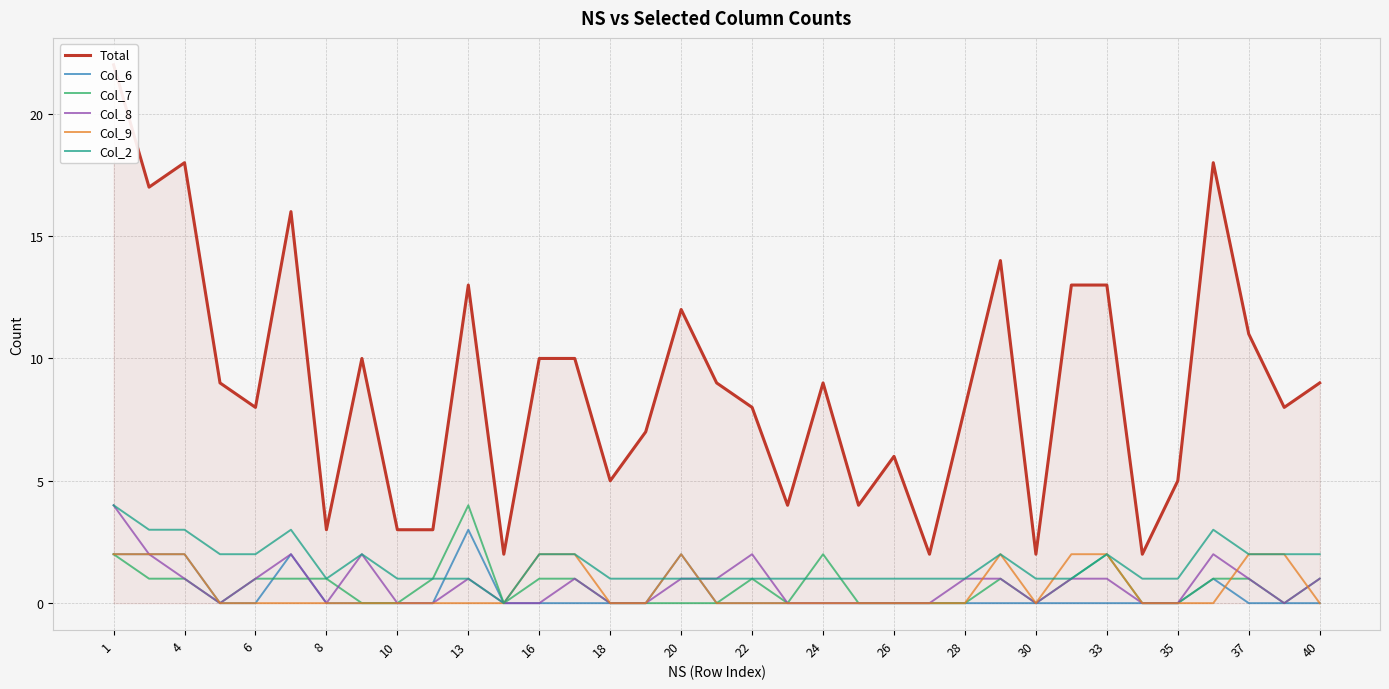

How many values in the Total series are below 9?

17